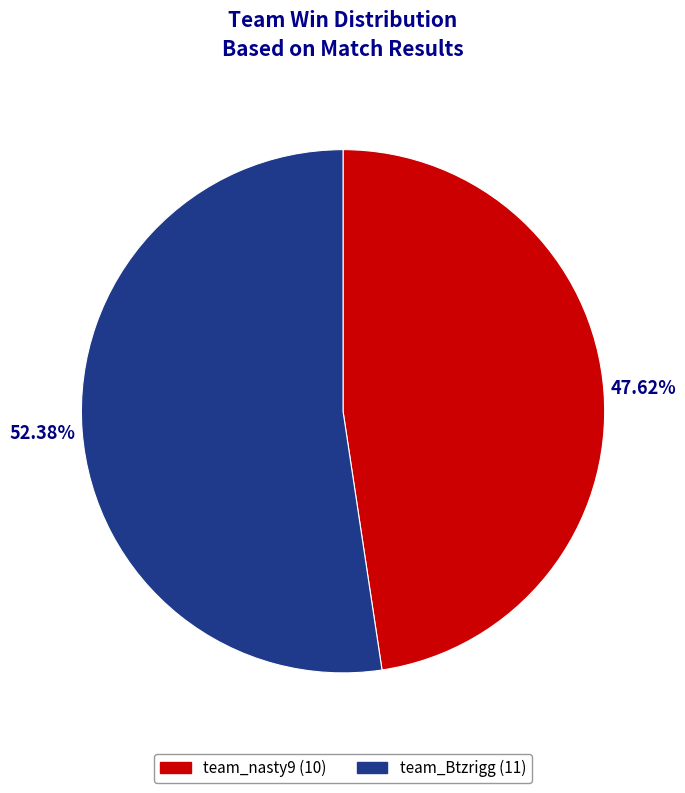

To the nearest percent, what is the difference between the team_nasty9 and team_Btzrigg slice percentages?

5%